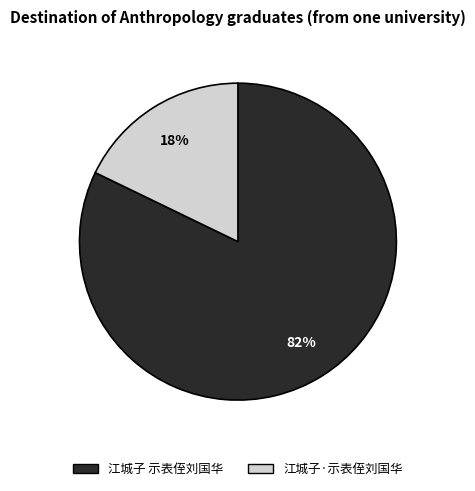

To the nearest percent, what percentage of the pie is 江城子·示表侄刘国华?

18%